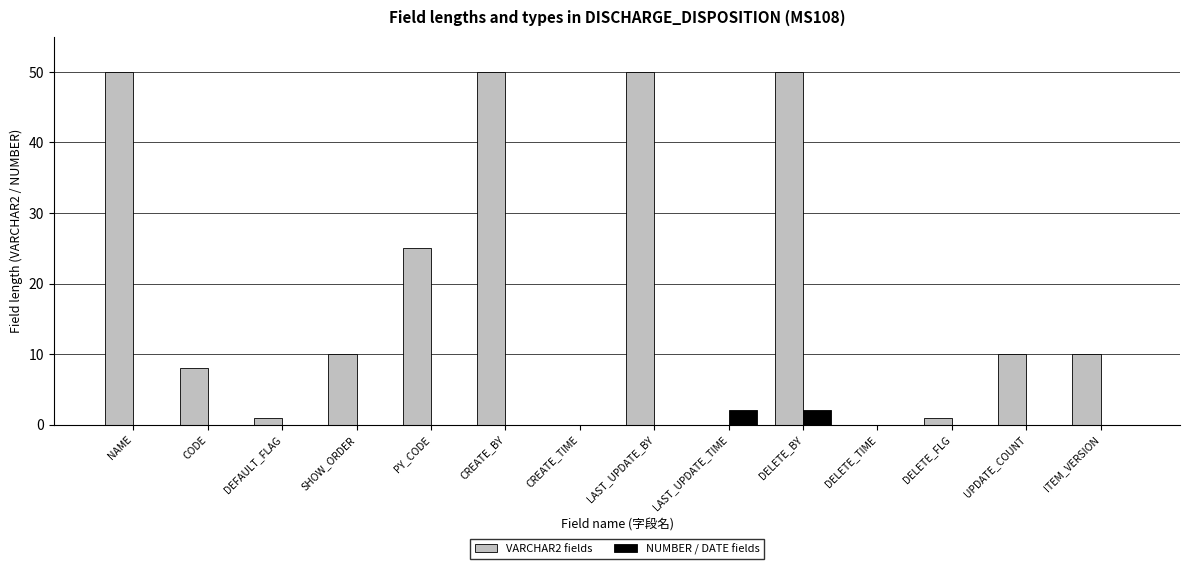

At which label does VARCHAR2 fields first exceed 10?

NAME